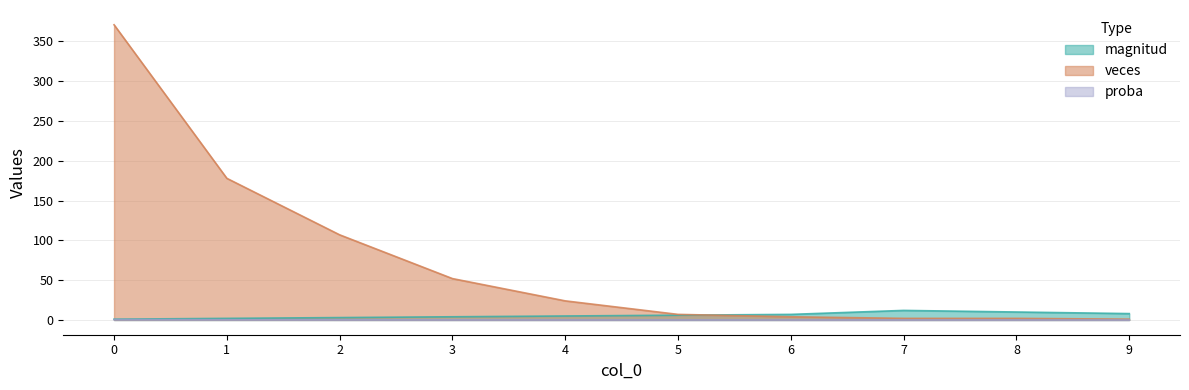

What is the difference between the maximum and second lowest values in the magnitud series?

10.0